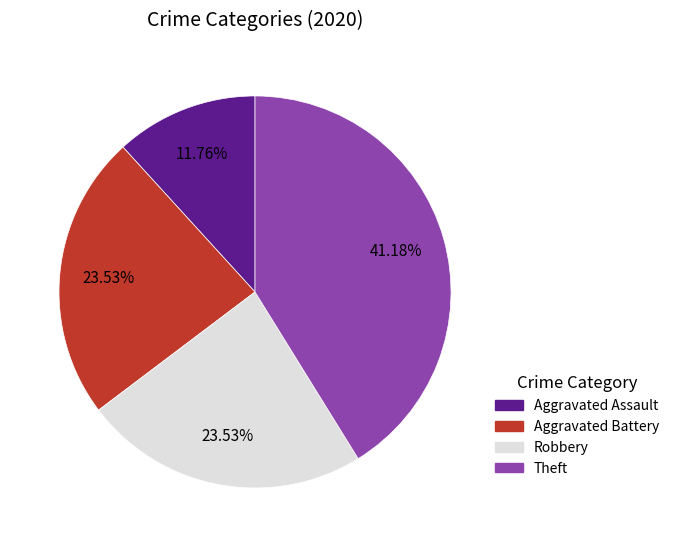

How many slices are in this pie chart?

4